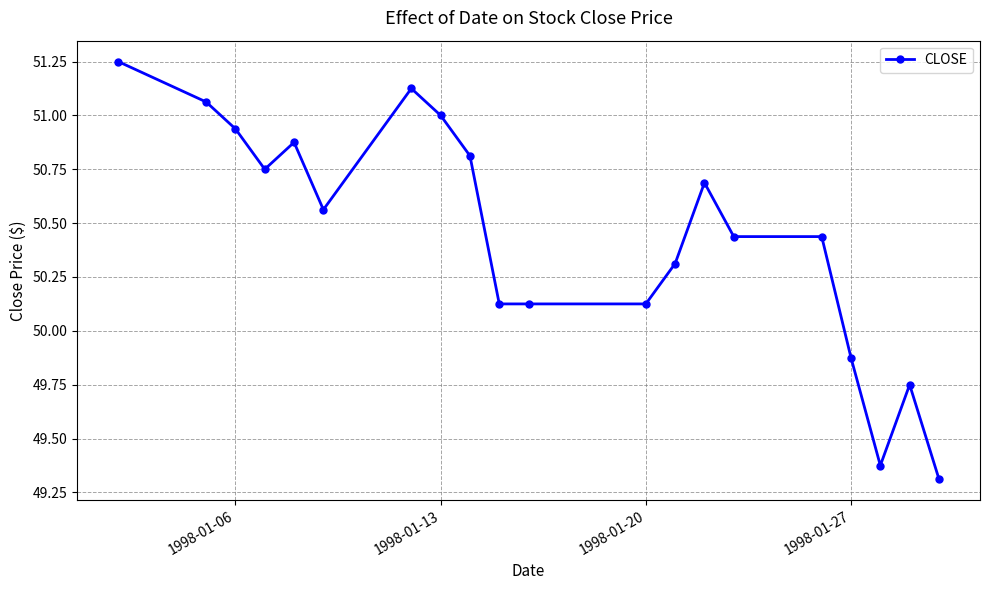

How many lines are shown in the chart?

1